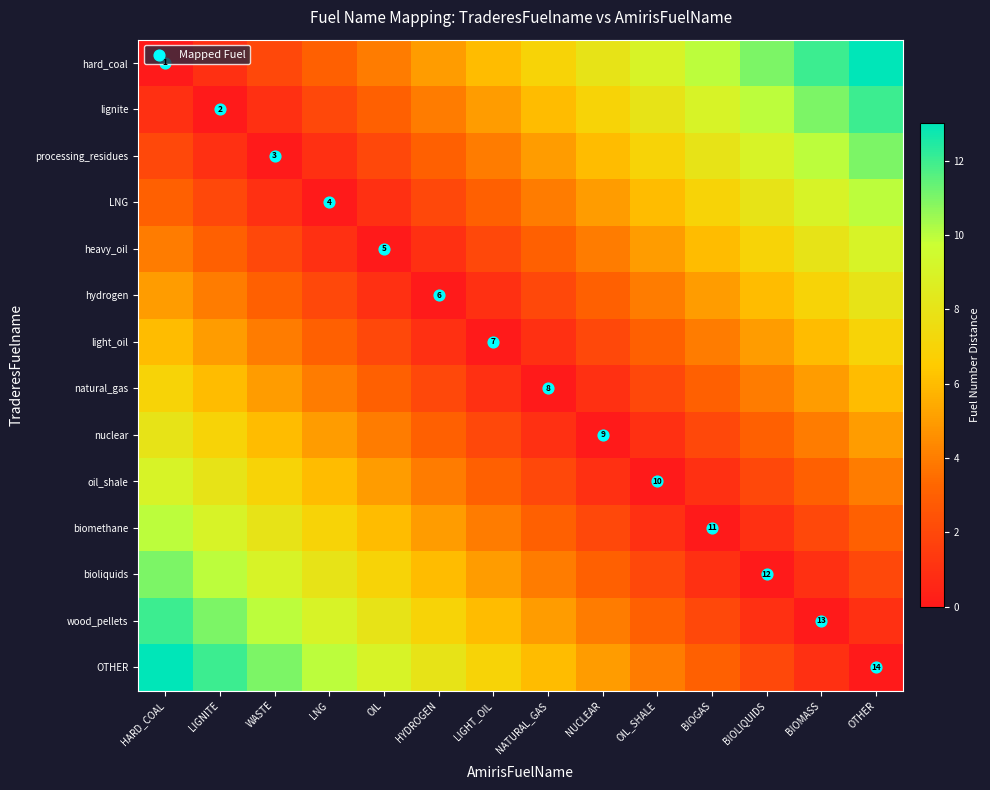

List the series in order of their peak value, lowest first.

light_oil, natural_gas, hydrogen, nuclear, heavy_oil, oil_shale, LNG, biomethane, processing_residues, bioliquids, lignite, wood_pellets, Mapped Fuel, hard_coal, OTHER